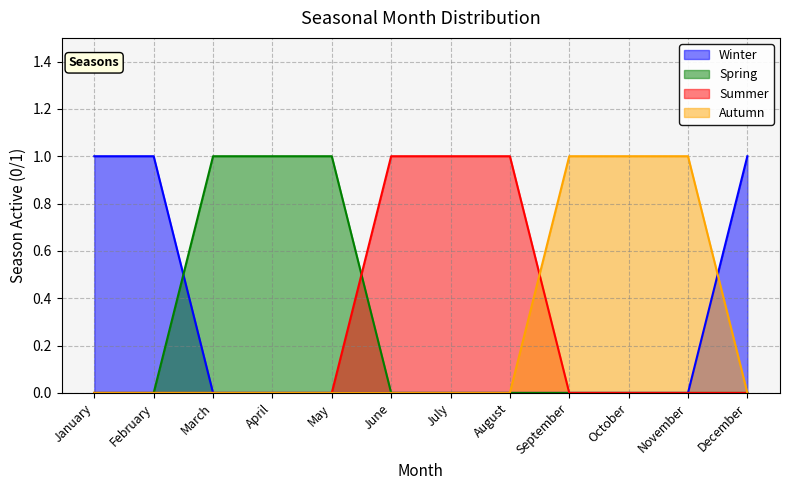

Which series has the largest range (max minus min)?

Winter